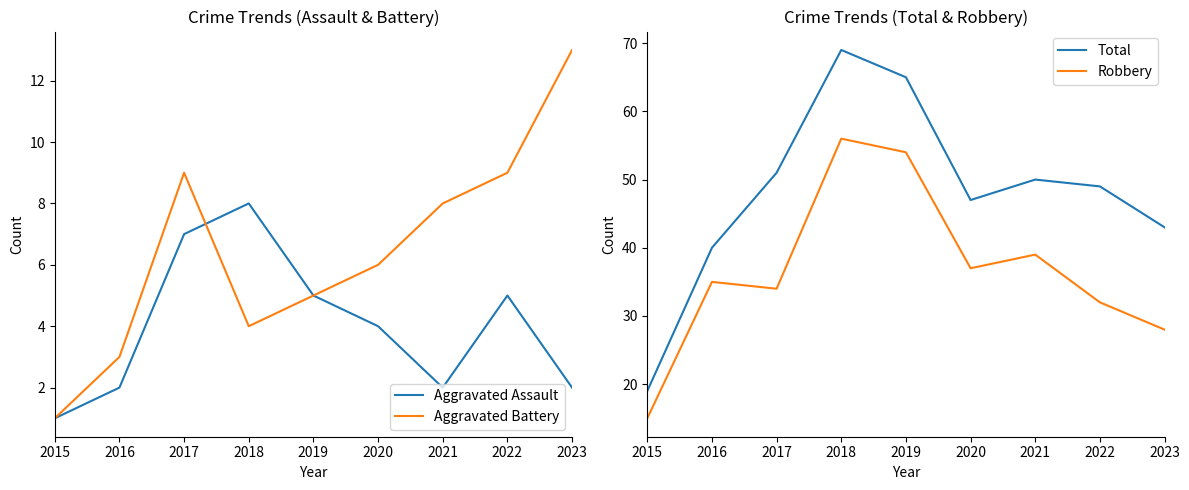

Which label corresponds to the smallest value in the chart?

2015